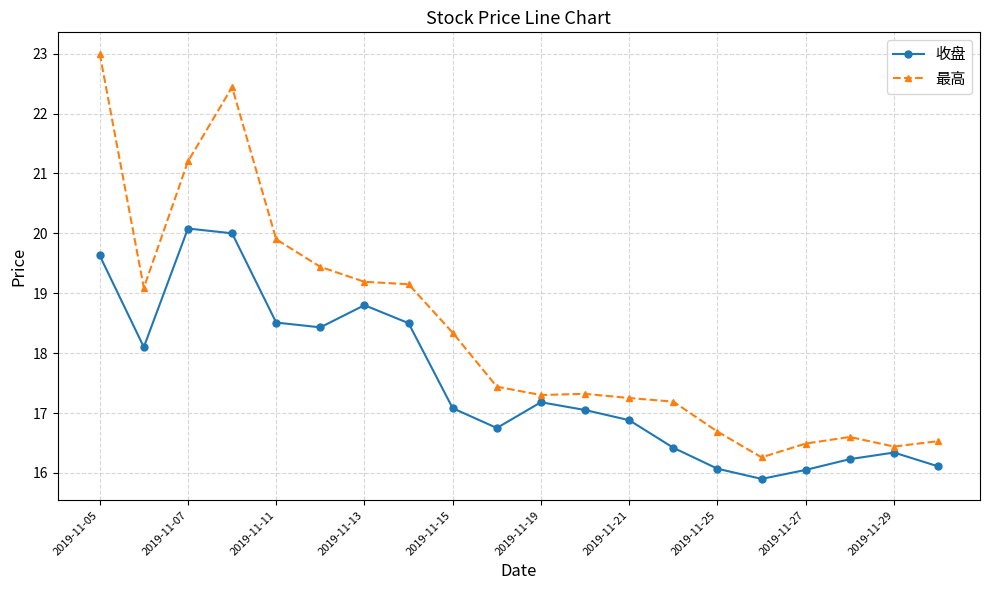

What is the value of the 最高 point at the 3rd from the left?

21.2